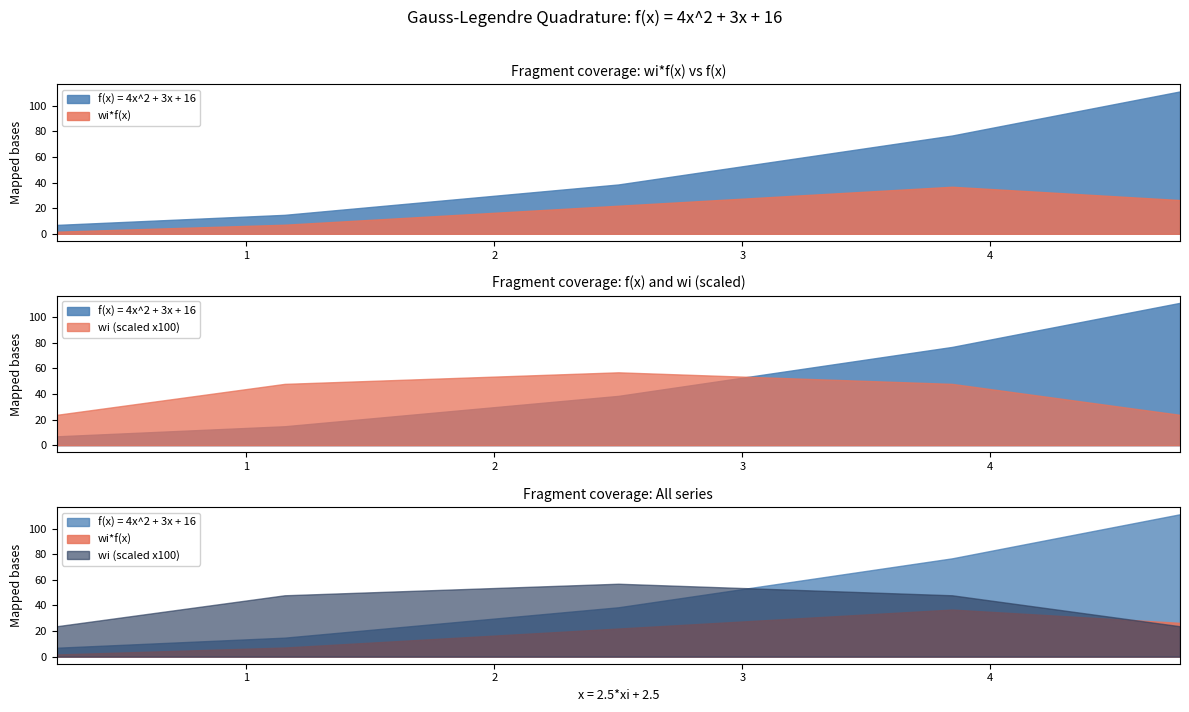

True or false: wi*f(x) and f(x) = 4x^2 + 3x + 16 cross at least once.

False